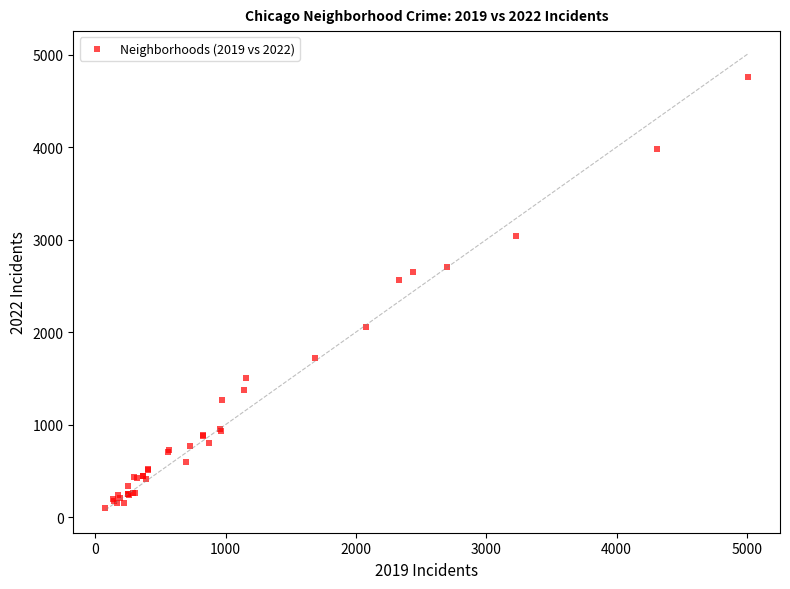

What Y value in the scatter plot is closest to 2430?

2566